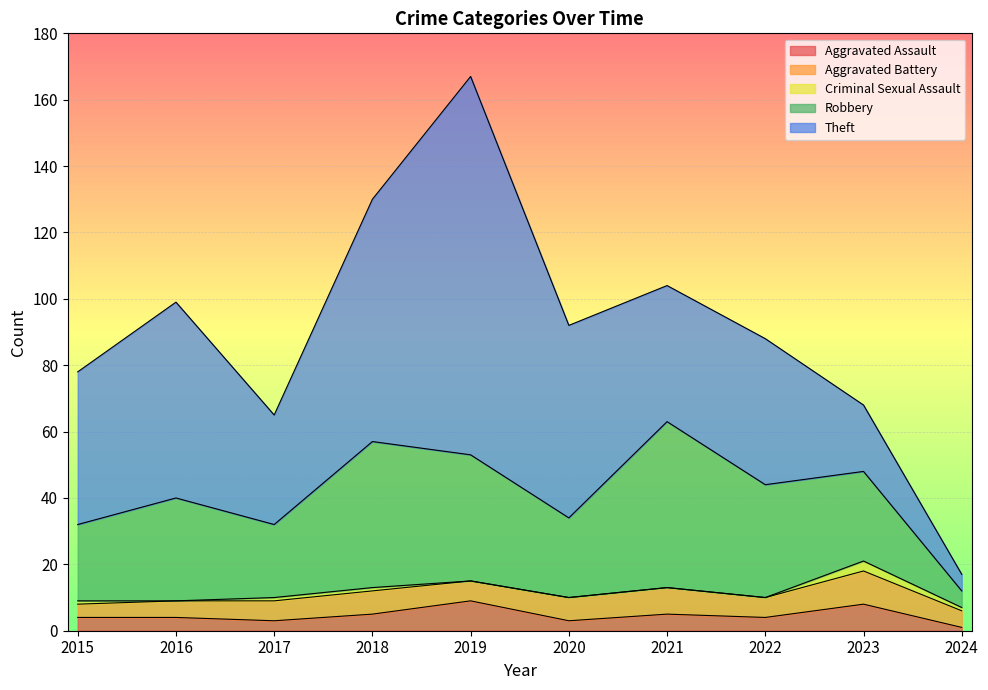

What is the approximate value of Total at 2024?

17